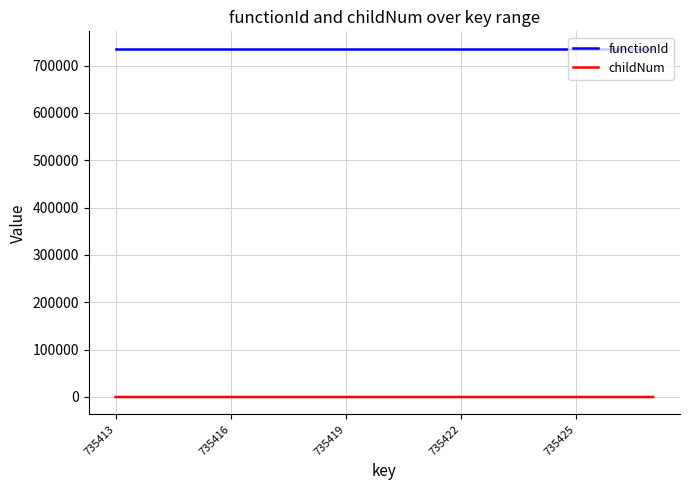

What is the greatest value displayed?

735412